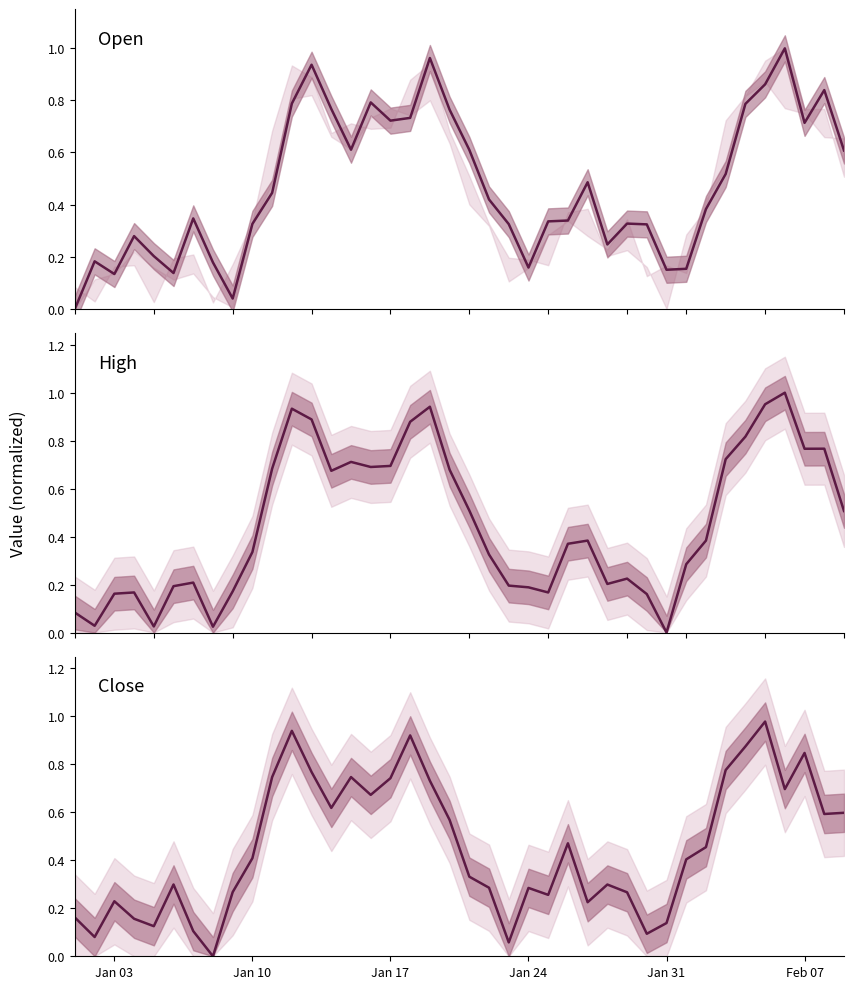

At which label does High reach its minimum?

Jan 31